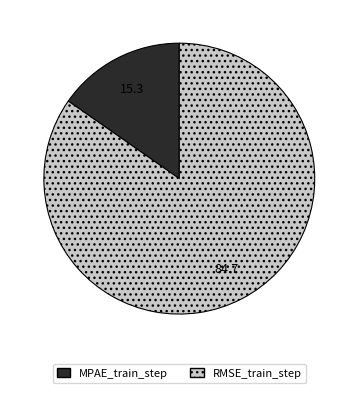

Does any single category account for the majority?

Yes